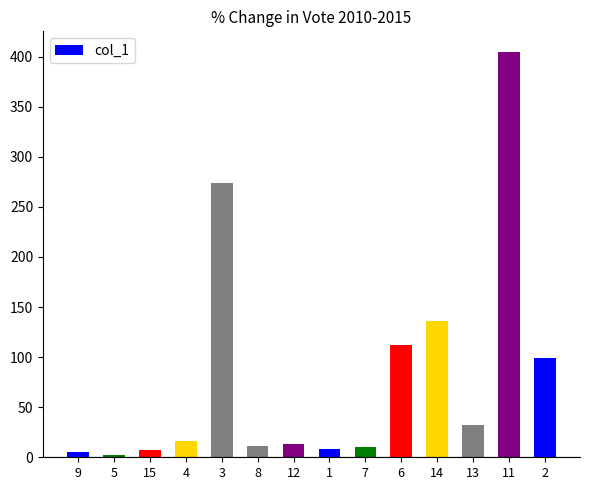

Which label corresponds to the largest value in the chart?

11